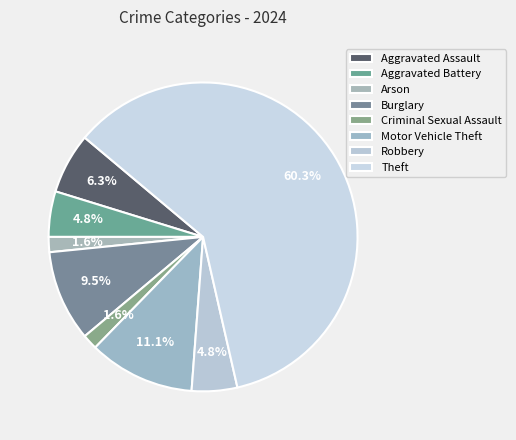

What is the ratio of the value at Aggravated Battery to the value at Burglary?

0.5